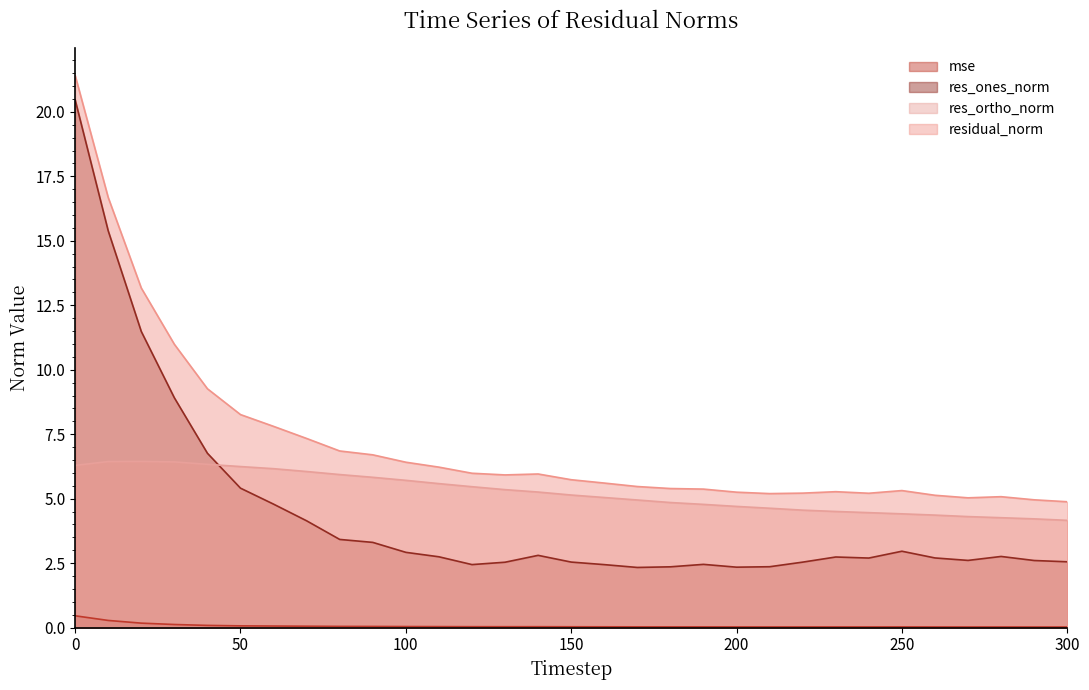

Is it true that res_ortho_norm equals 5.4 at 130?

True